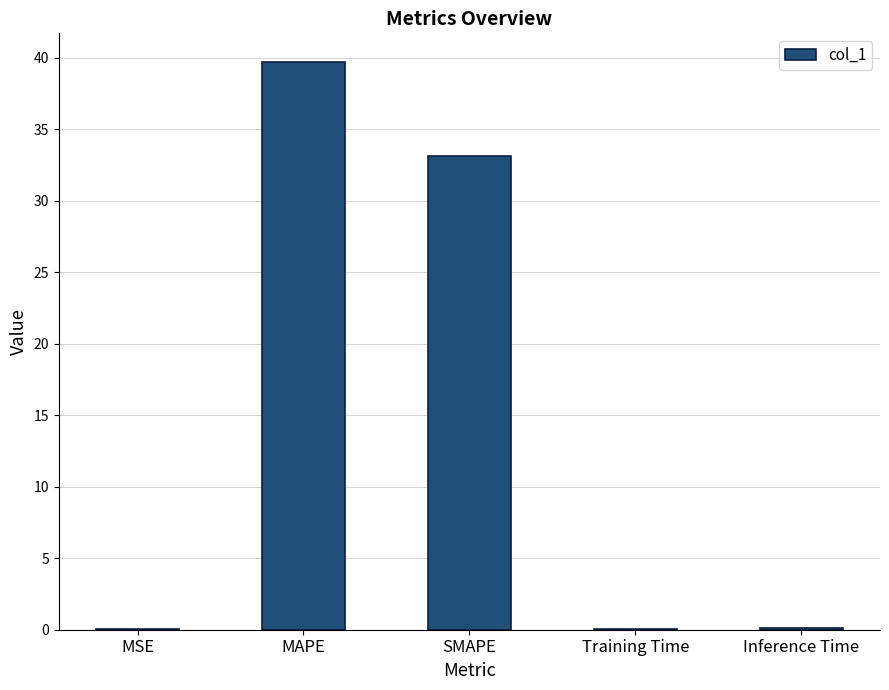

Which has a higher value, MAPE or Training Time?

MAPE